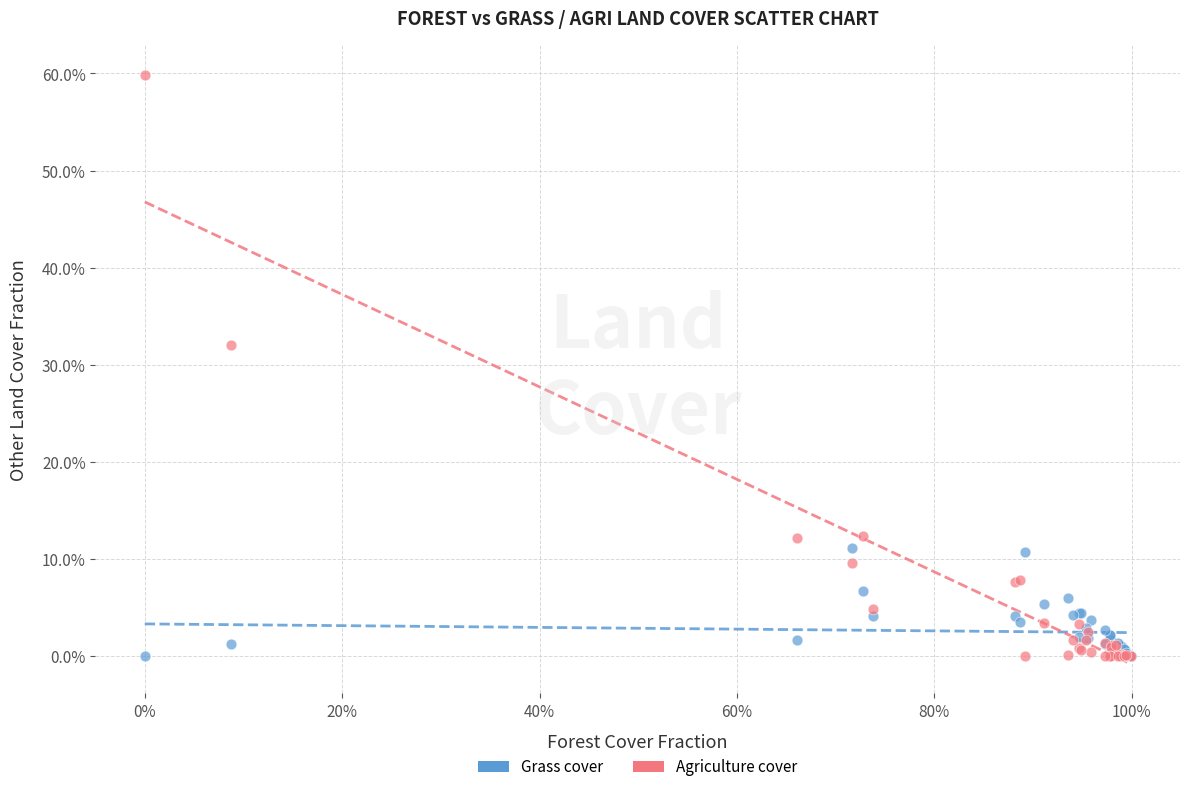

Which series has the largest Y range (max minus min)?

Agriculture cover